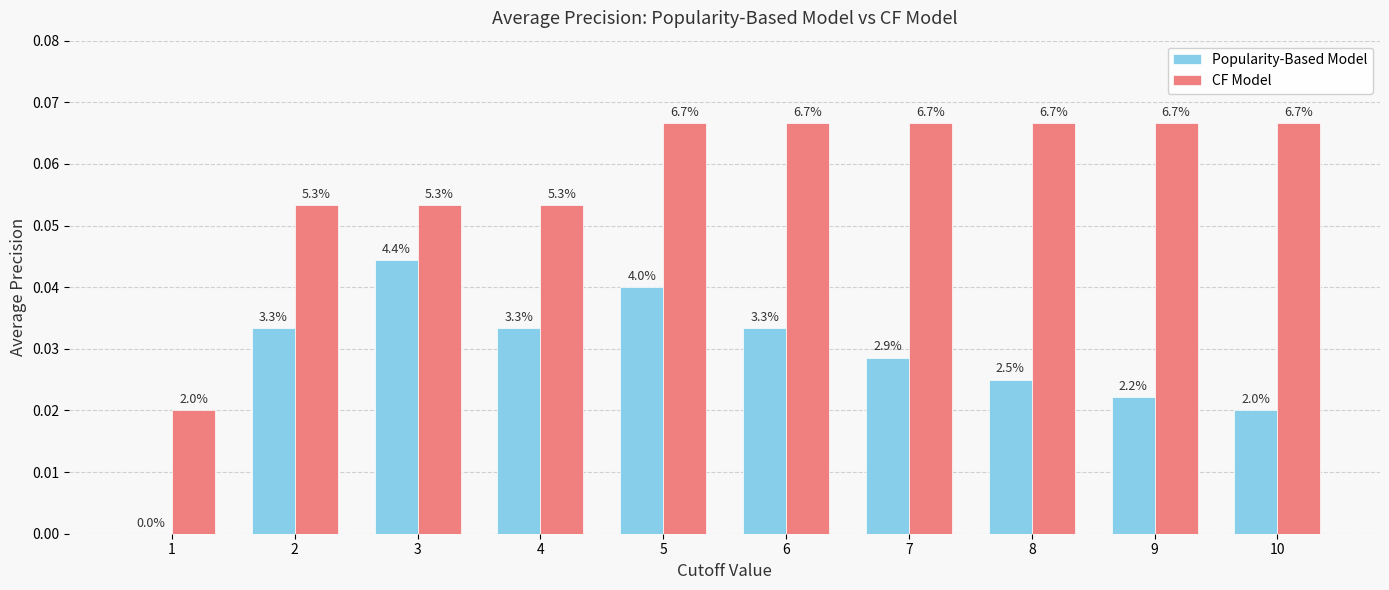

Are the bars grouped side by side (vs. stacked)?

Yes